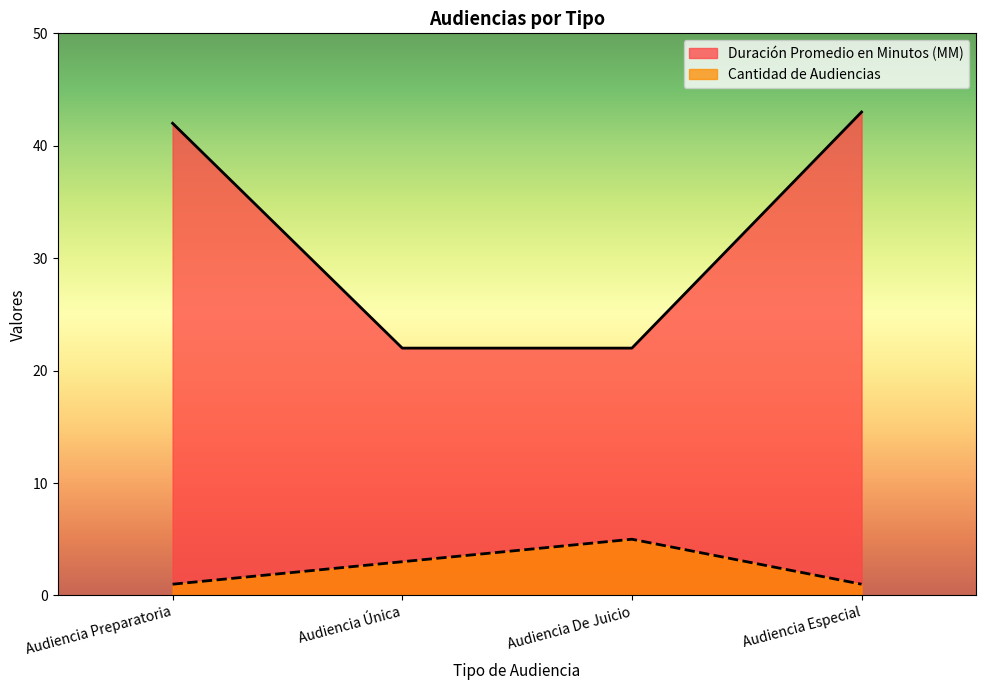

Reading right to left, what are all the values shown in this chart?

Duración Promedio en Minutos (MM): Audiencia Especial=43	Audiencia De Juicio=22	Audiencia Única=22	Audiencia Preparatoria=42
Cantidad de Audiencias: Audiencia Especial=1	Audiencia De Juicio=5	Audiencia Única=3	Audiencia Preparatoria=1